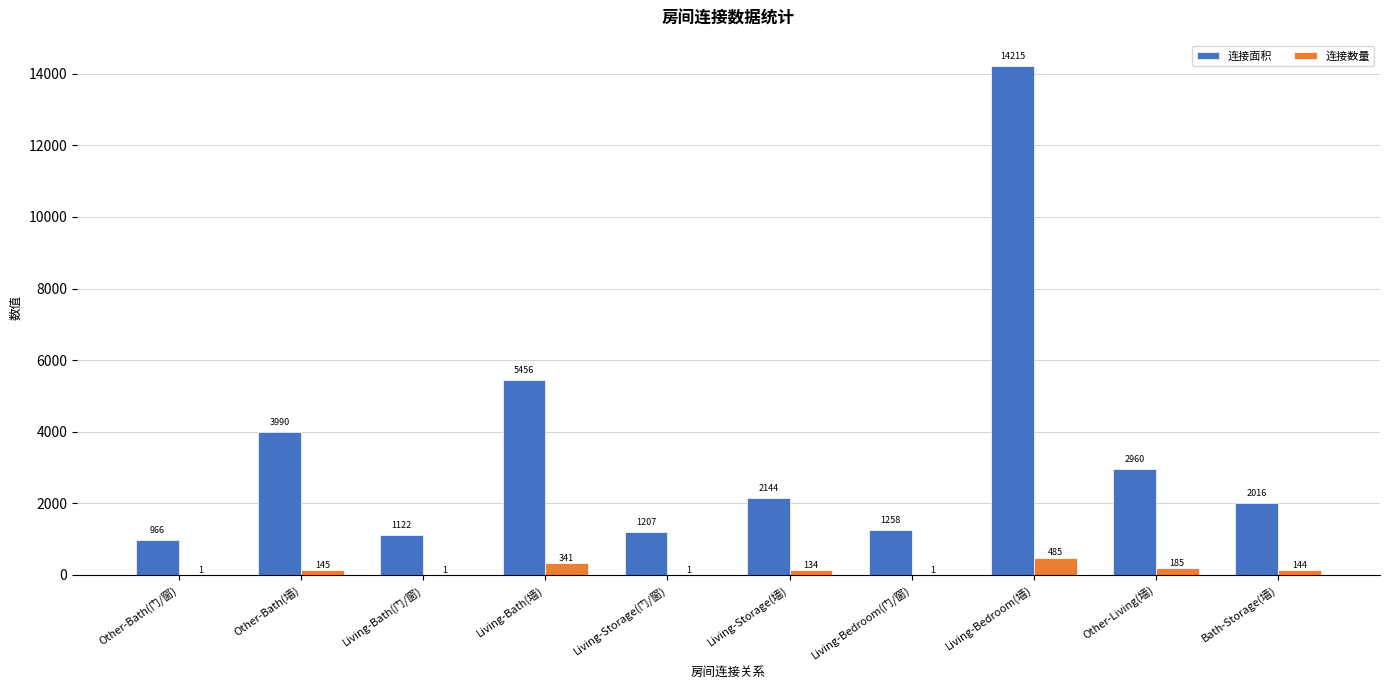

How many categories are shown in the chart?

10